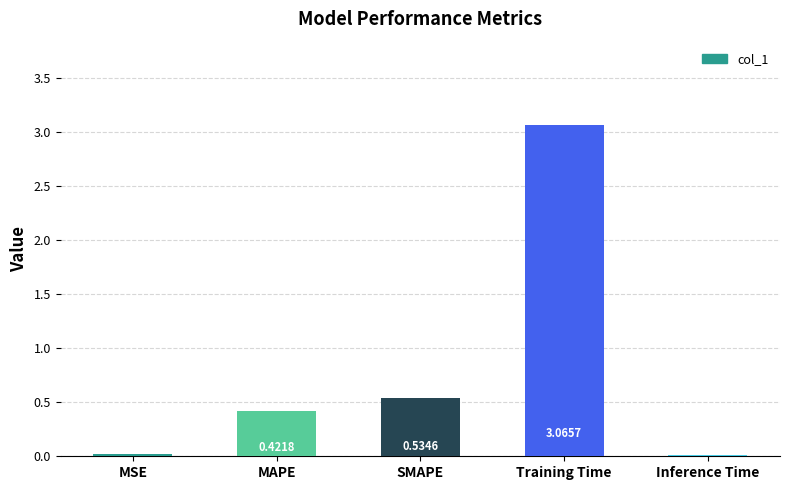

What is the sum of all values?

4.1